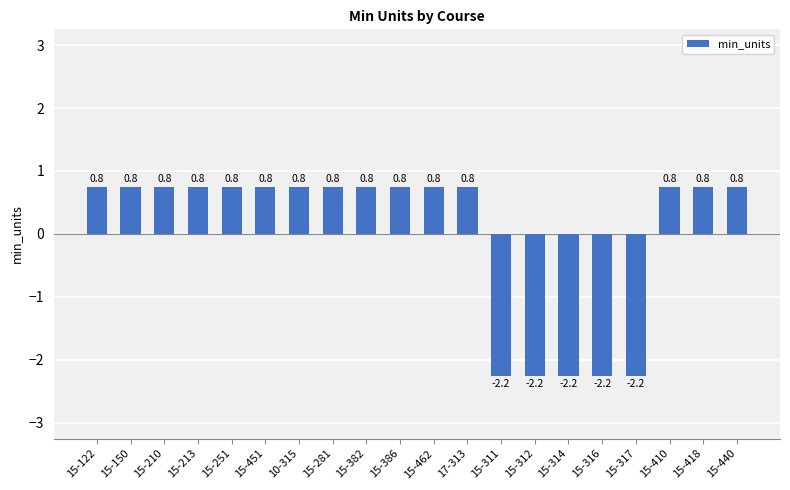

Count the number of values greater than 0.

15